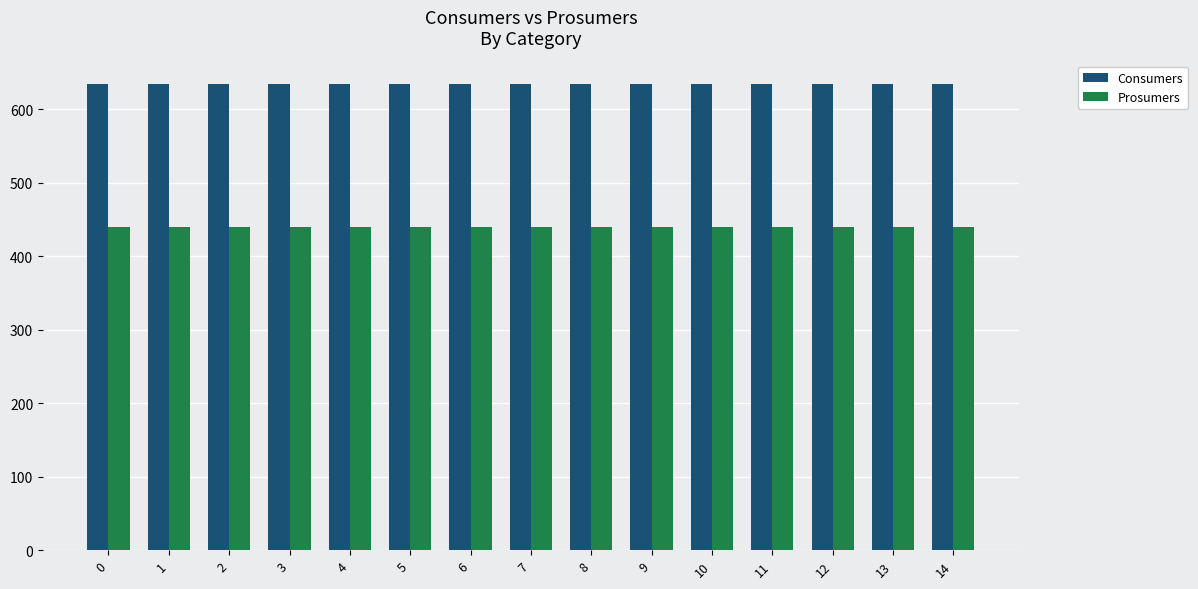

Rank the series by their maximum value, from lowest to highest.

Prosumers, Consumers